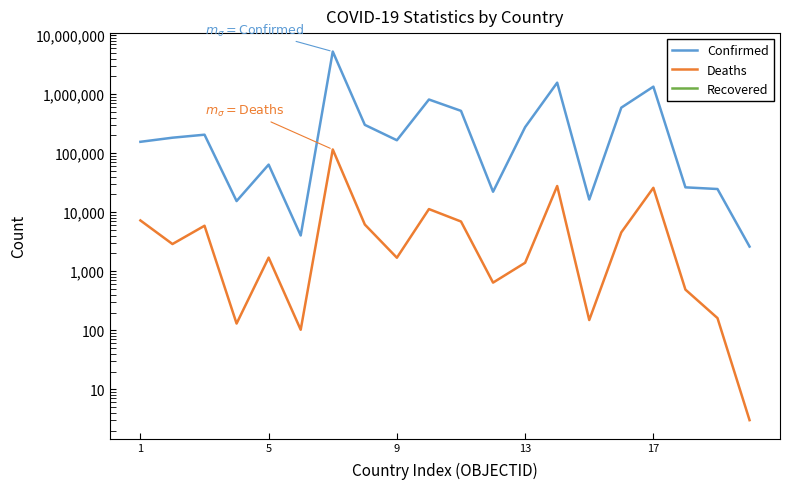

True or false: Recovered has a value of 0 at 5.

True